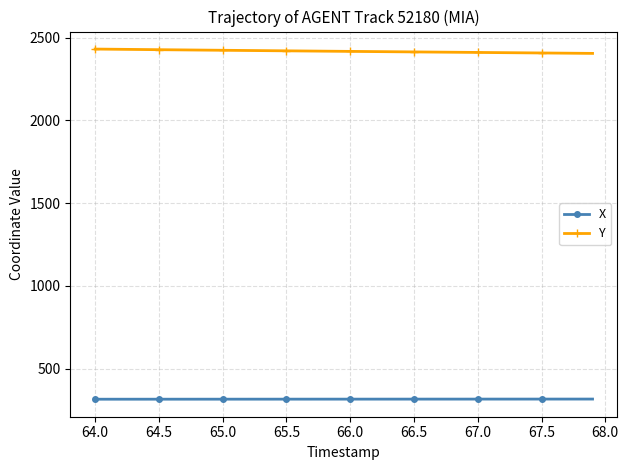

True or false: Y and X intersect in this chart.

False